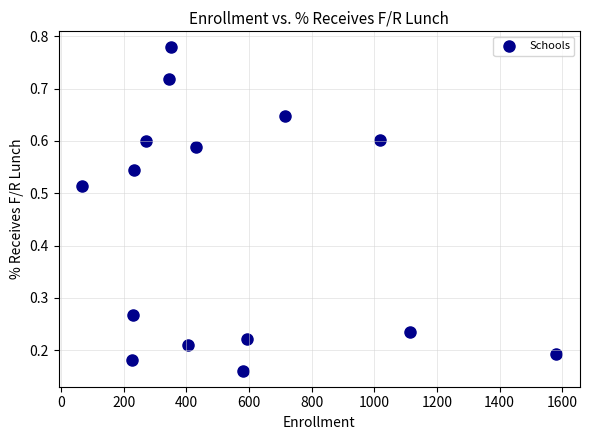

What is the range of X values (max minus min)?

1513.0